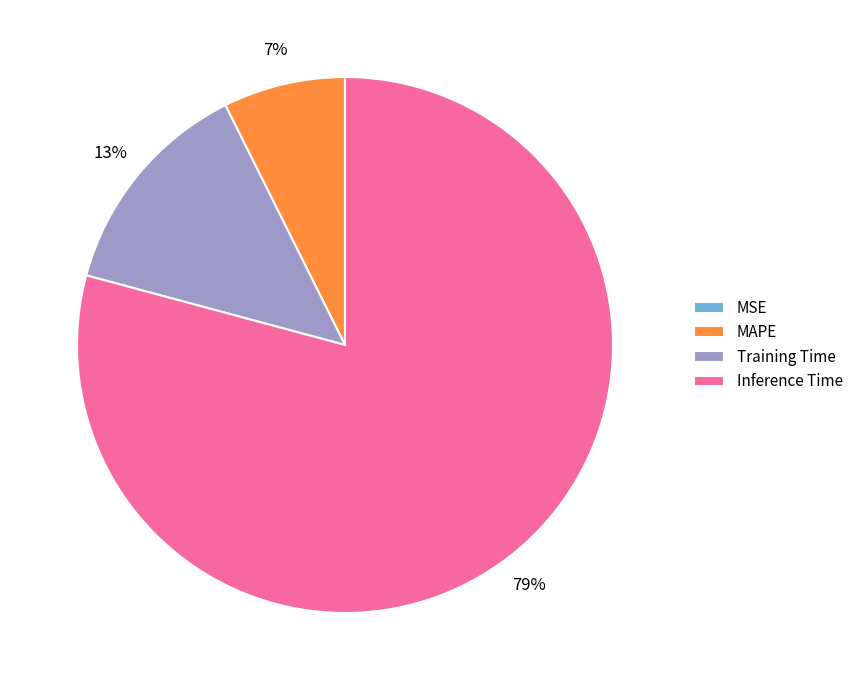

What is the majority slice?

Inference Time